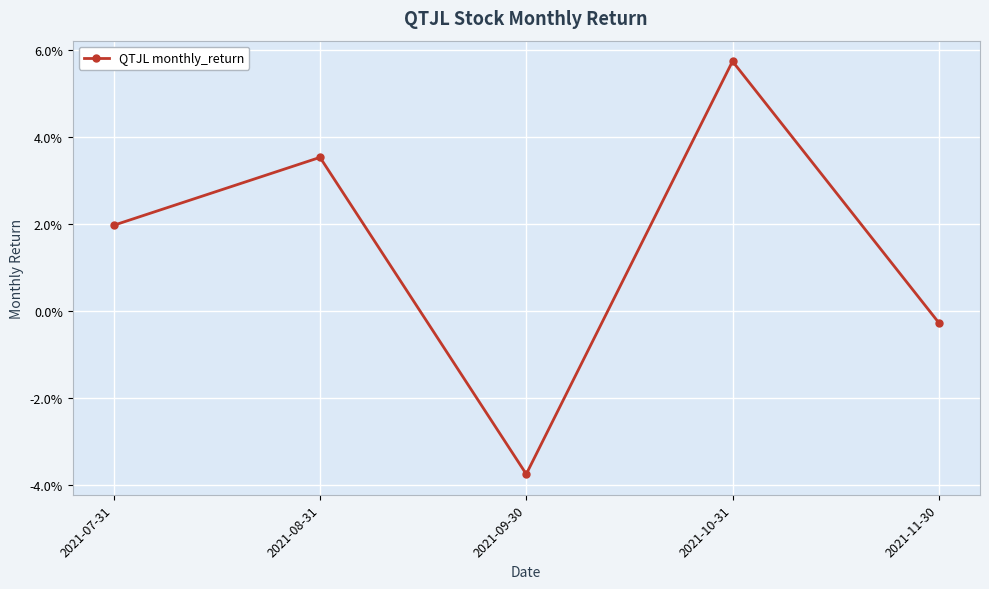

What is the difference between the values at 2021-10-31 and 2021-11-30?

0.1